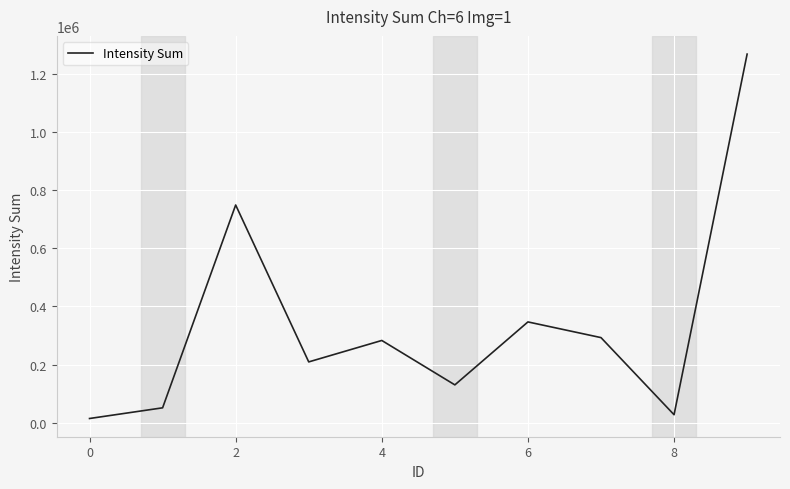

What is the greatest value displayed?

1266820